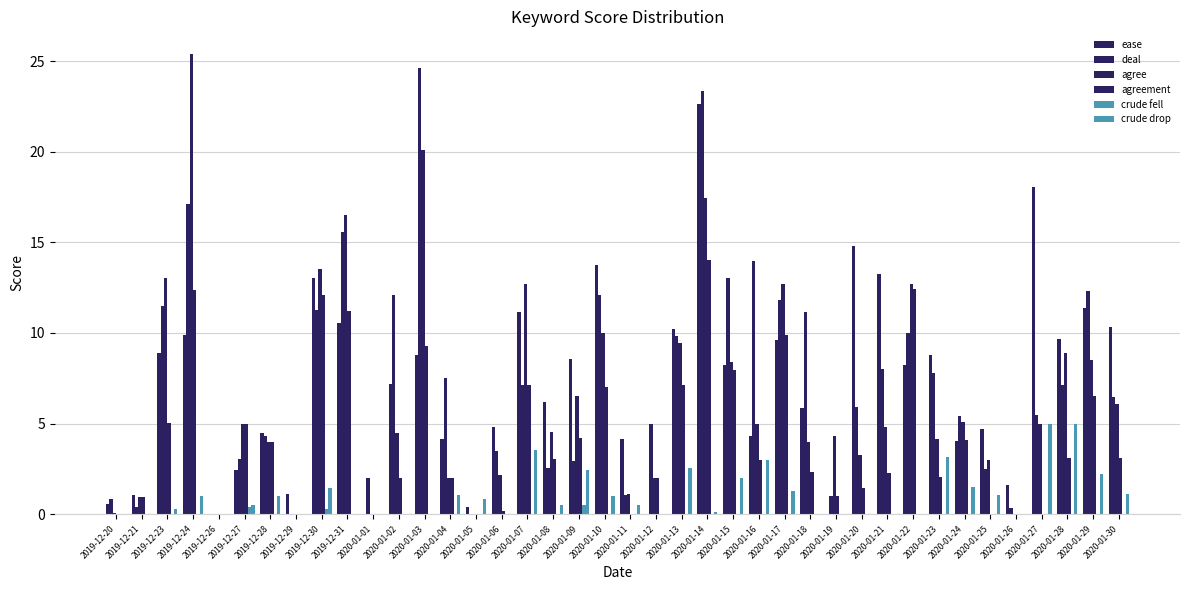

Which series has the largest total across all categories?

deal